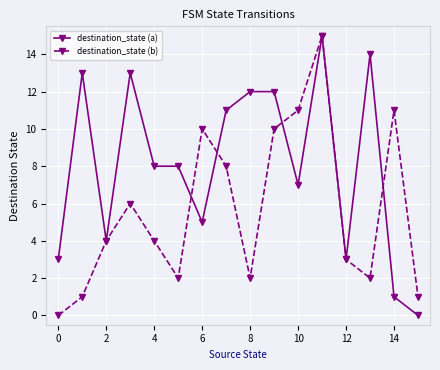

What is the maximum value shown in the chart?

15